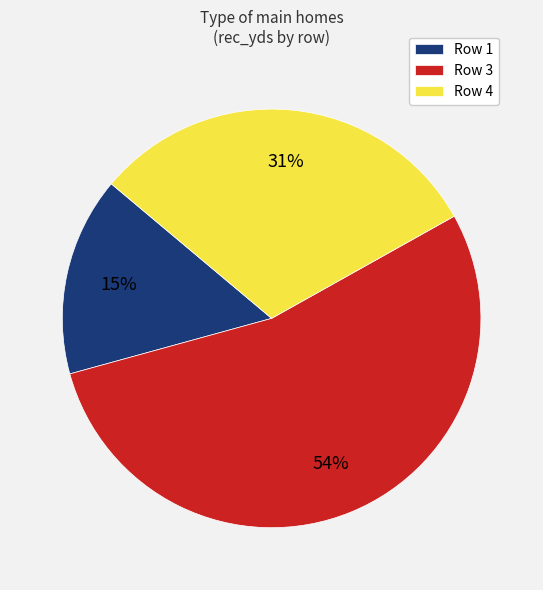

Which category has the biggest portion of the pie?

Row 3